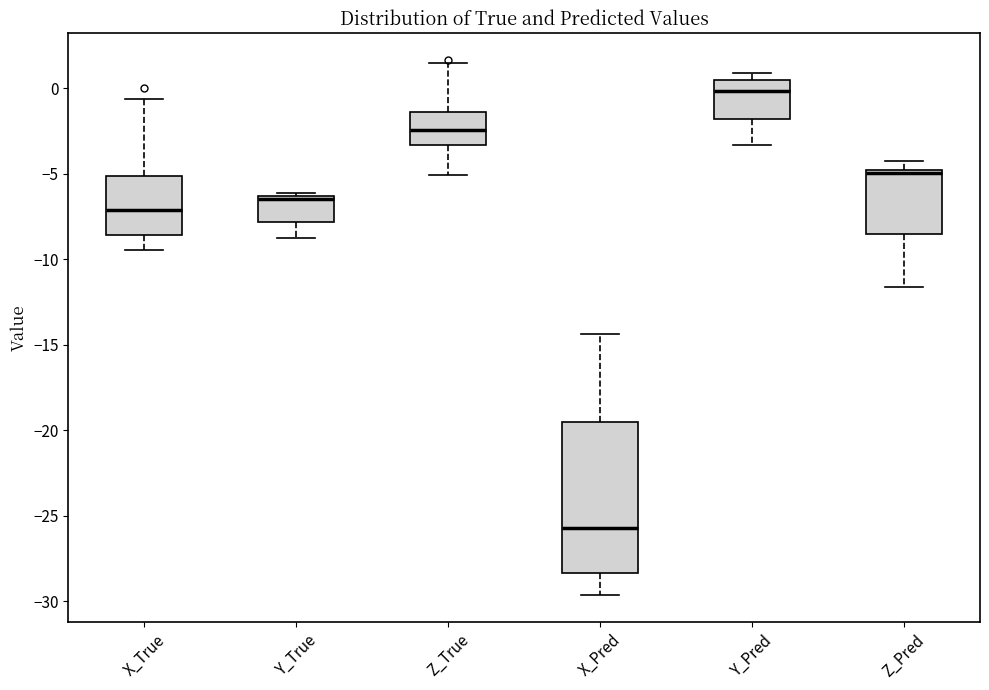

Which box's median line is the lowest?

X_Pred